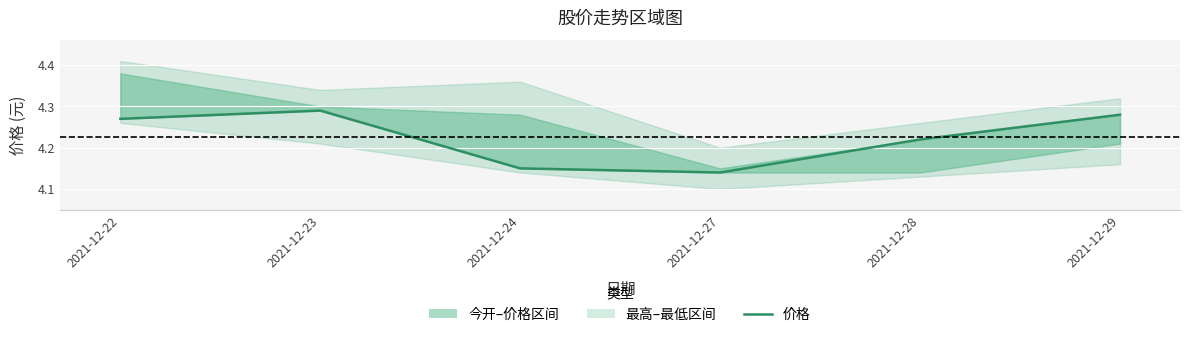

What is the difference between the second highest and minimum values?

0.1